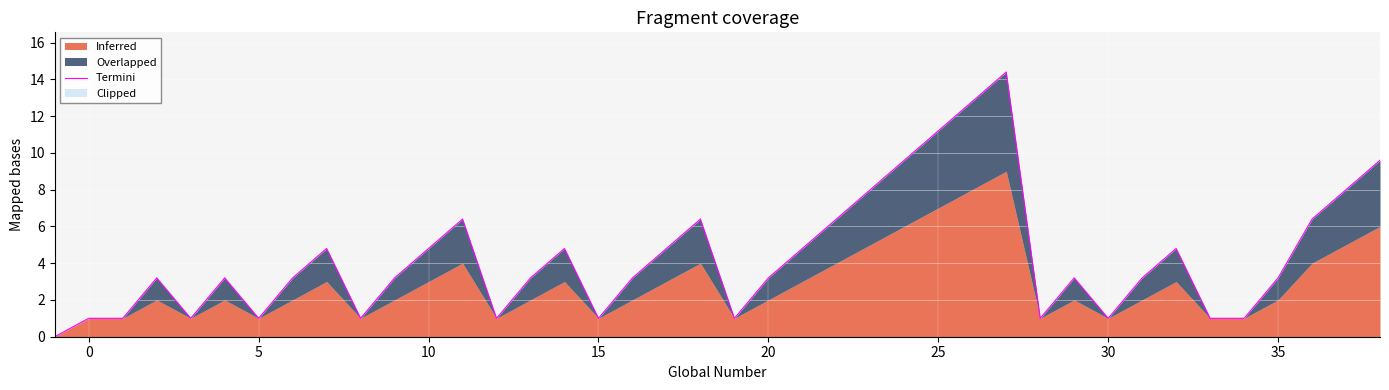

Count the number of categories in the chart.

40